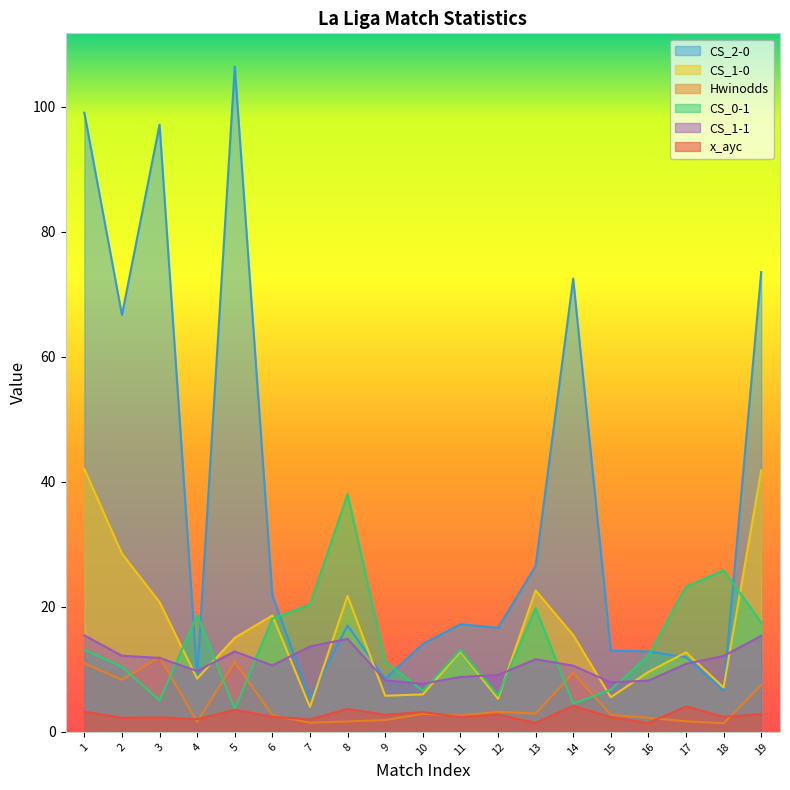

What is the sum of the CS_1-0 values at 8 and 4?

30.3